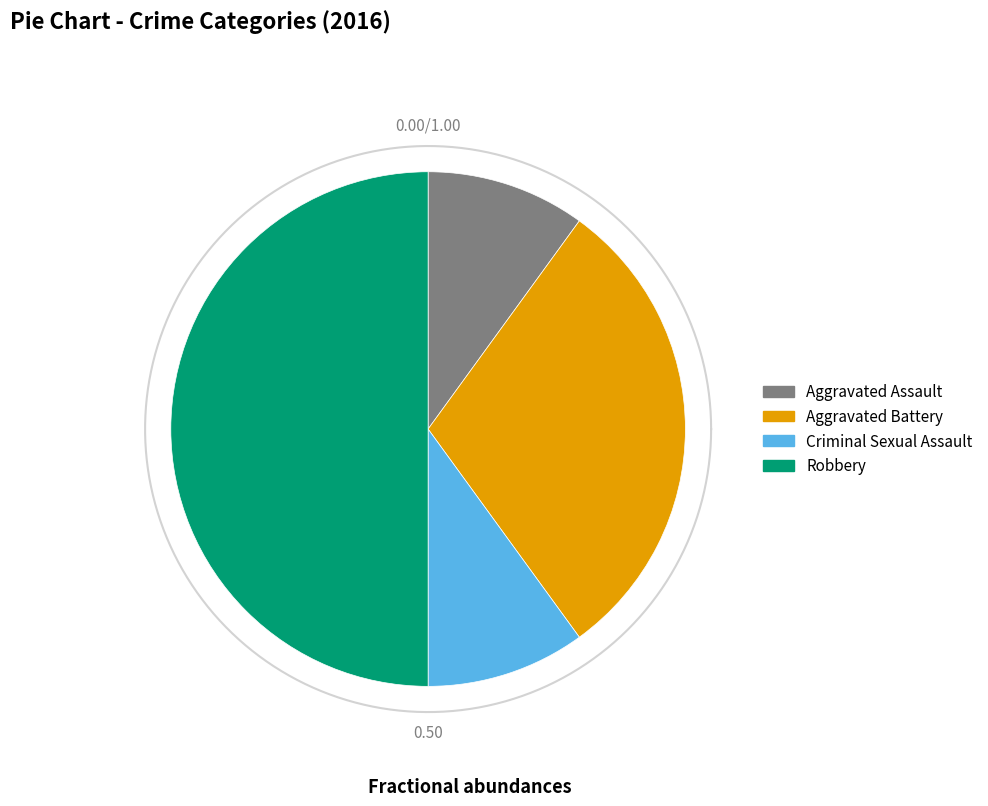

To the nearest percent, what portion does Aggravated Battery represent?

30%